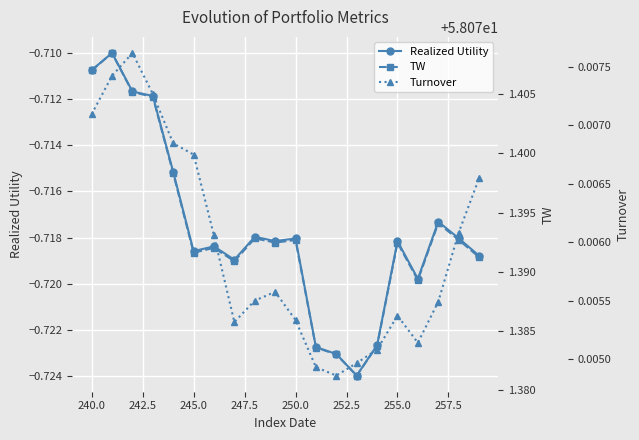

True or false: Realized Utility has a value of -0.3 at 245.0.

False